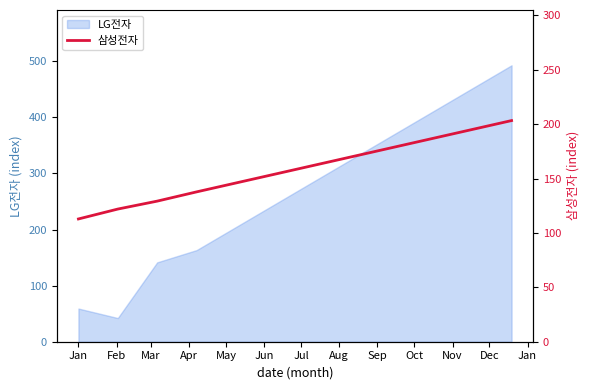

What is the difference between the second highest and second lowest values?

73.2